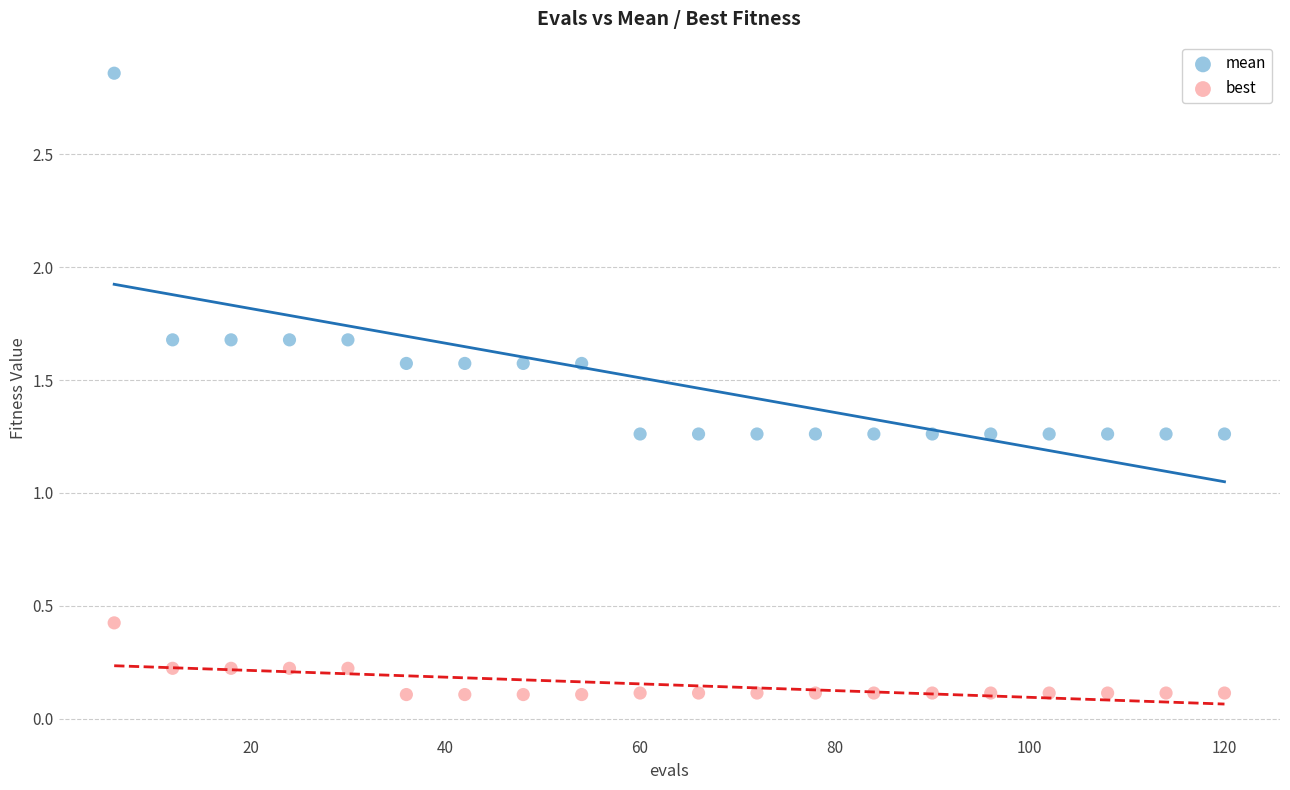

Across all data points, what is the range of Y values (max minus min)?

2.8